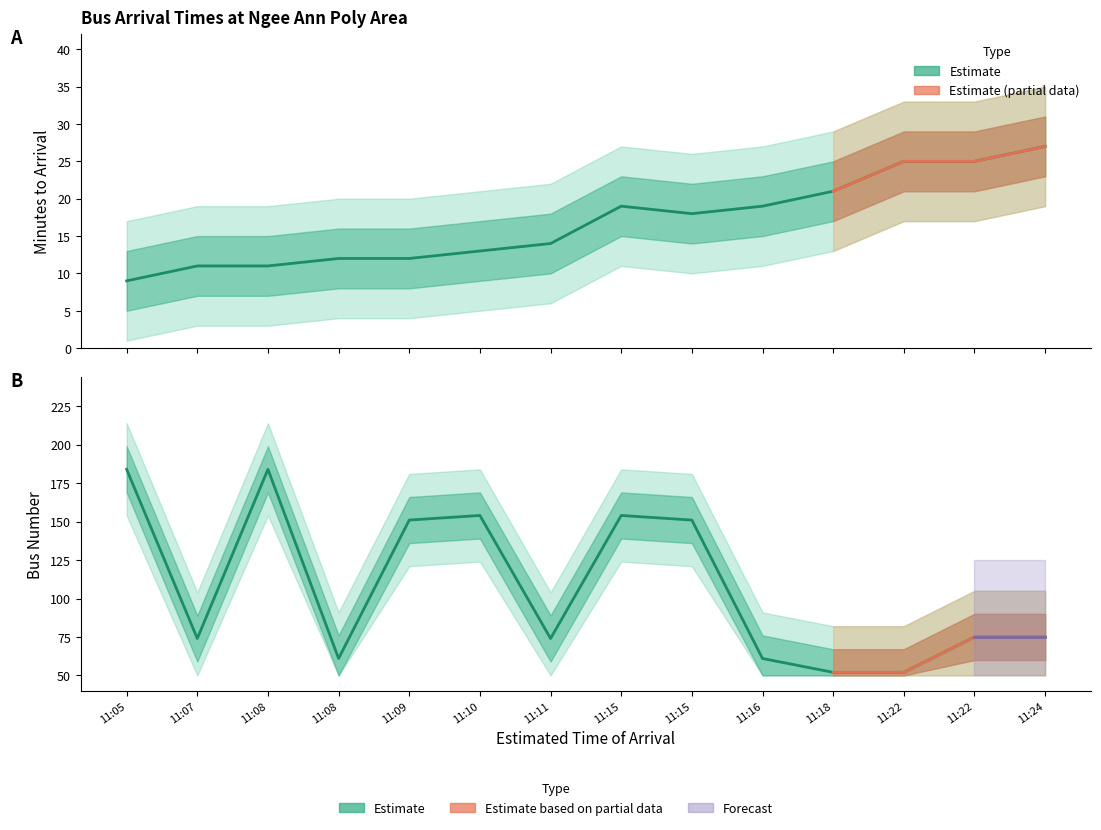

Is this an area chart (filled region under the line)?

No